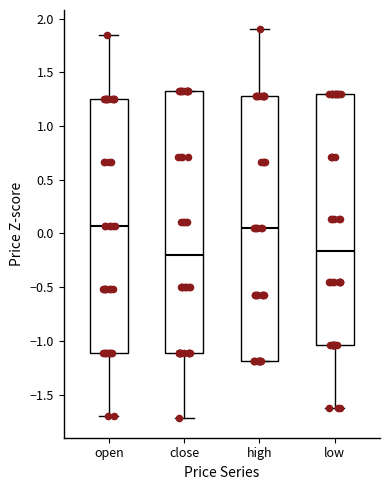

Reading left to right, transcribe this box plot: for each box, give where its median line is, the range the box spans, and where its two whiskers end, as read against the y-axis. The values are not printed on the chart, so give them approximately, as read against the axis.

open: median 0.05, box -1.10 to 1.25, whiskers -1.70 to 1.85
close: median -0.20, box -1.10 to 1.35, whiskers -1.70 to 1.35
high: median 0.05, box -1.20 to 1.30, whiskers -1.20 to 1.90
low: median -0.15, box -1.05 to 1.30, whiskers -1.60 to 1.30